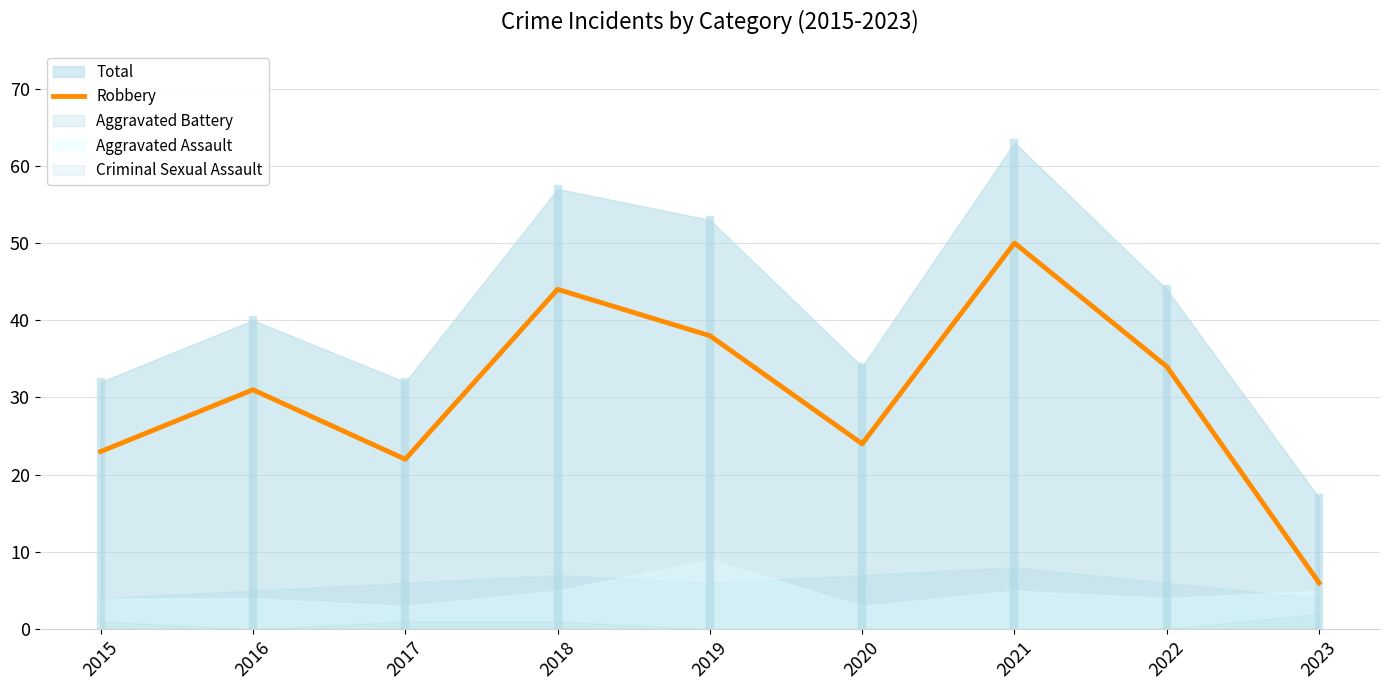

Reading left to right, what are all the values shown in this chart?

2015=23	2016=31	2017=22	2018=44	2019=38	2020=24	2021=50	2022=34	2023=6